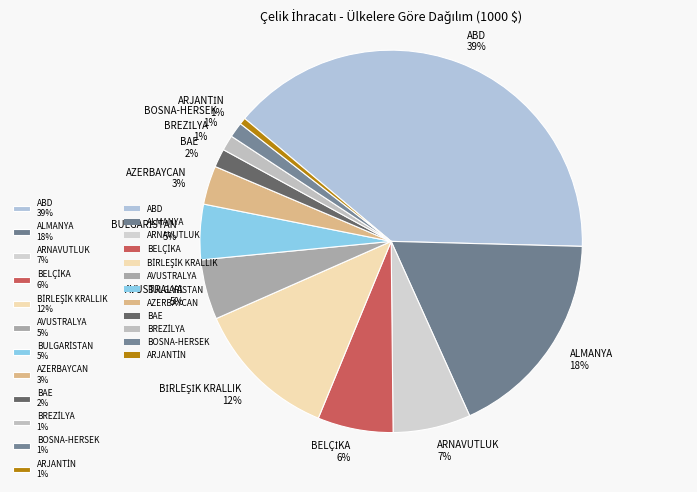

Is there any slice that represents more than half of the pie?

No